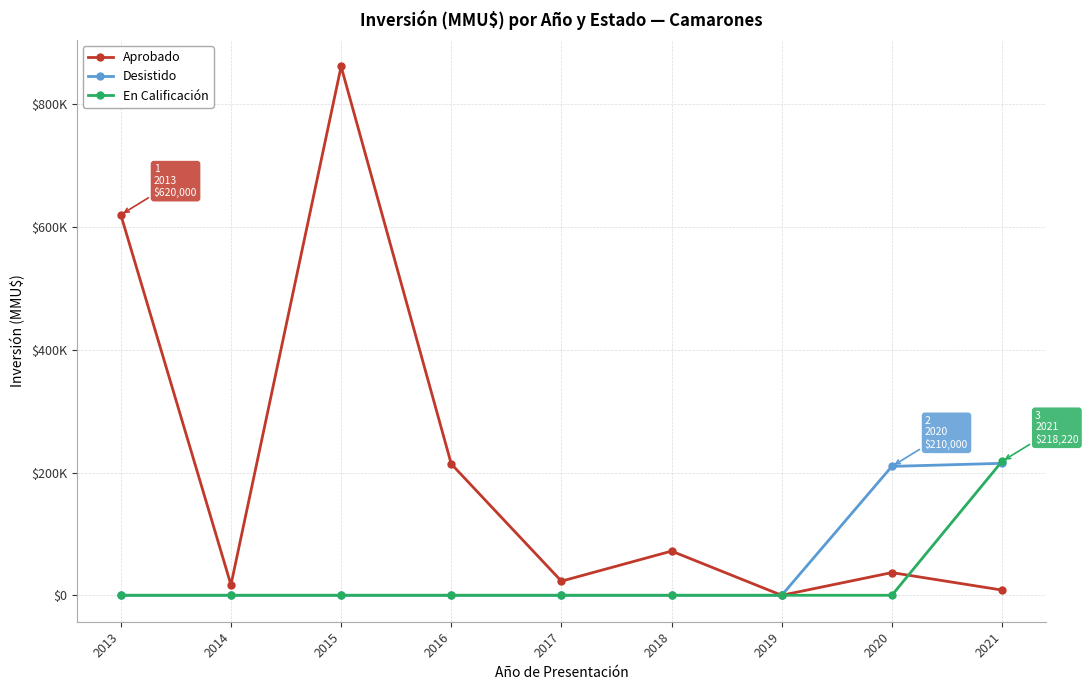

What is the maximum value shown in the chart?

861600